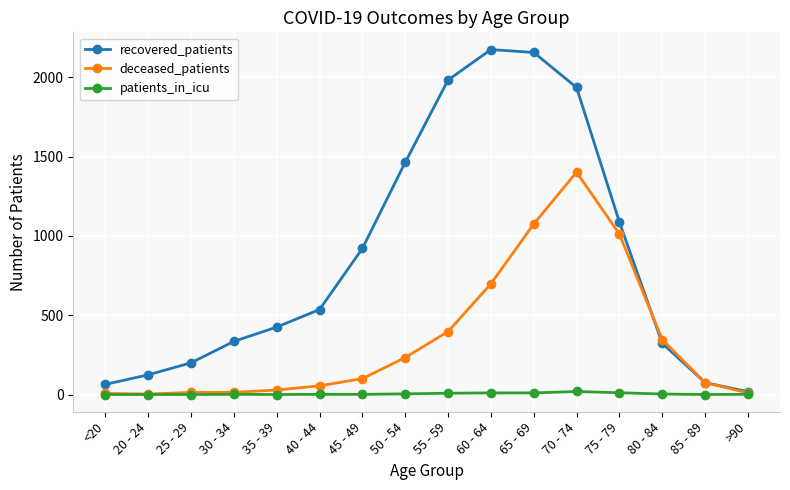

List the series in order of their overall mean, highest first.

recovered_patients, deceased_patients, patients_in_icu